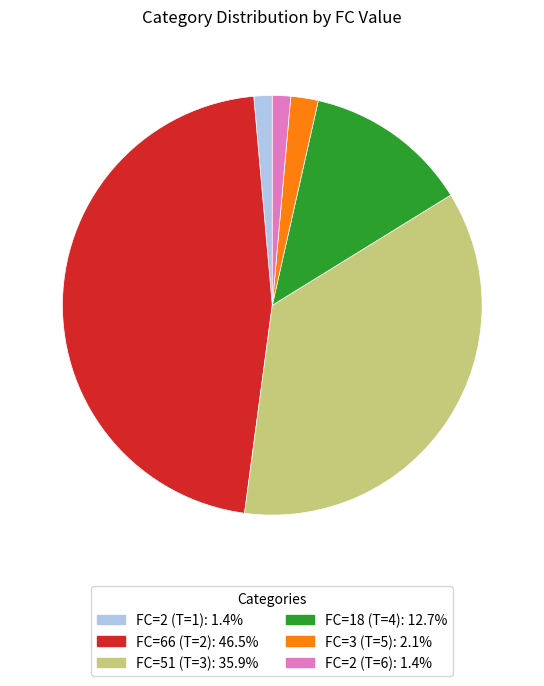

Is there a majority slice in this chart?

No